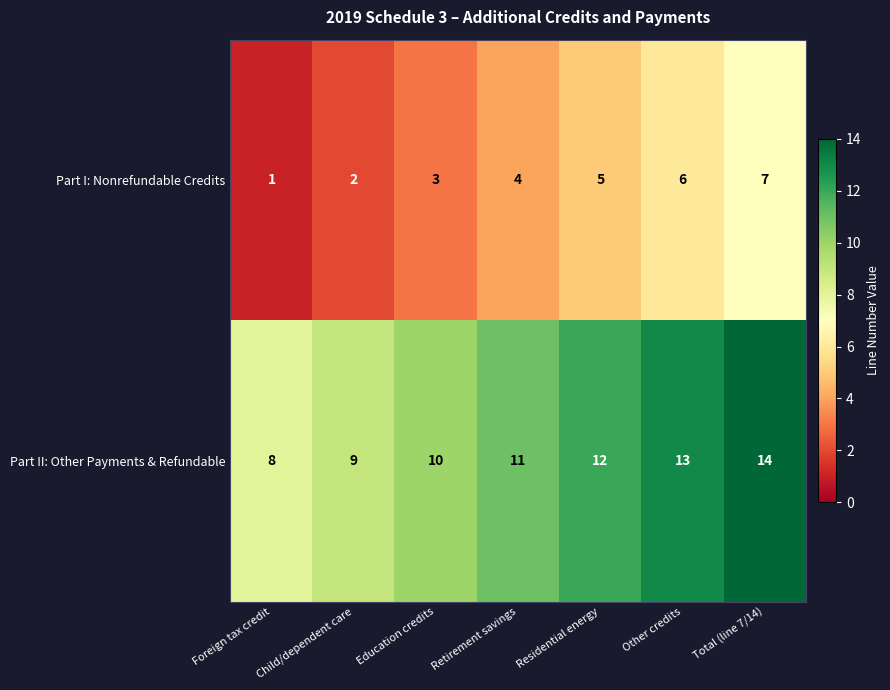

What is the difference between the Part II: Other Payments & Refundable values at Other credits and Child/dependent care?

4